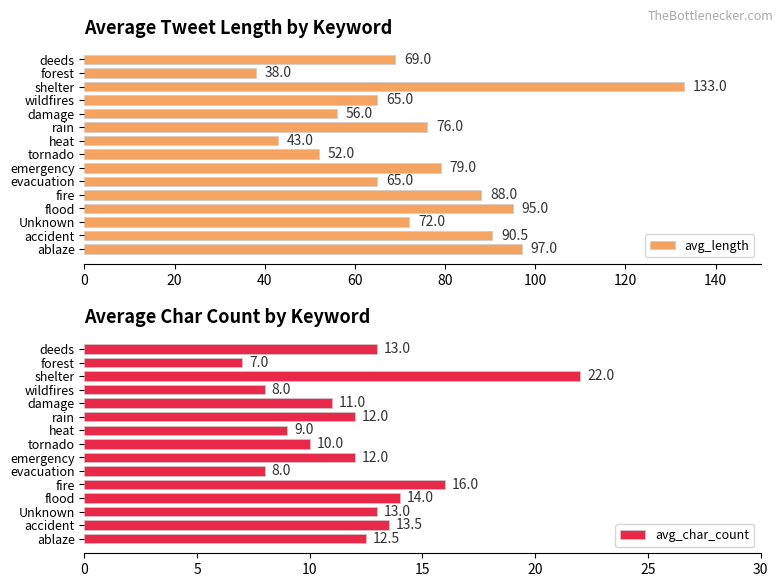

Which category has the lowest value in the avg_length series?

forest